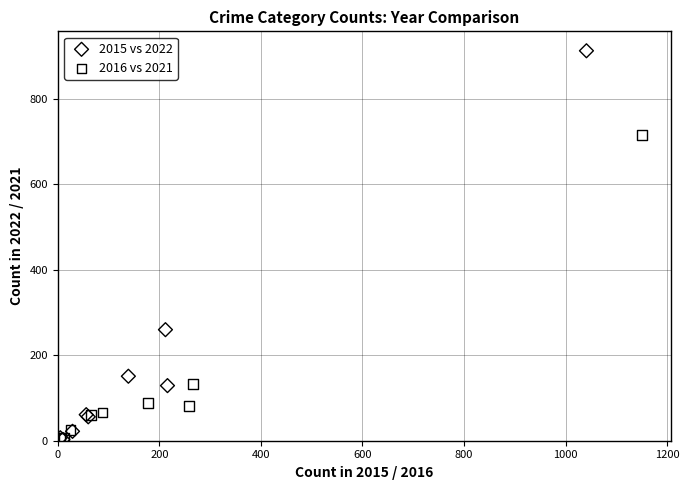

Which series has the largest Y range (max minus min)?

2015 vs 2022